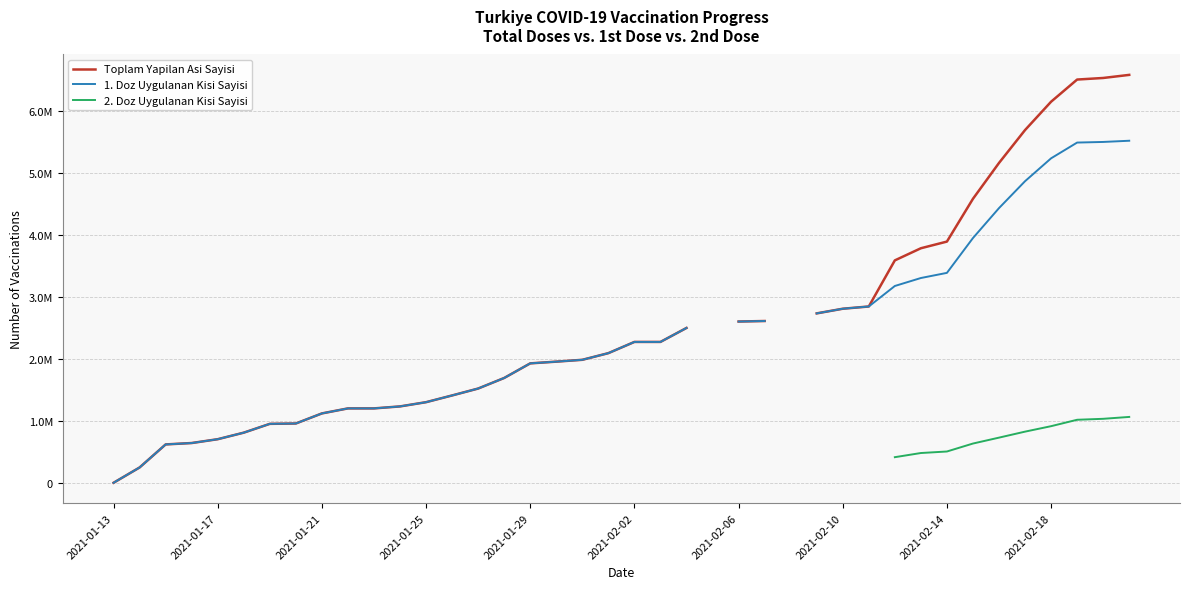

What are all the series names shown in the legend?

Toplam Yapilan Asi Sayisi, 1. Doz Uygulanan Kisi Sayisi, 2. Doz Uygulanan Kisi Sayisi